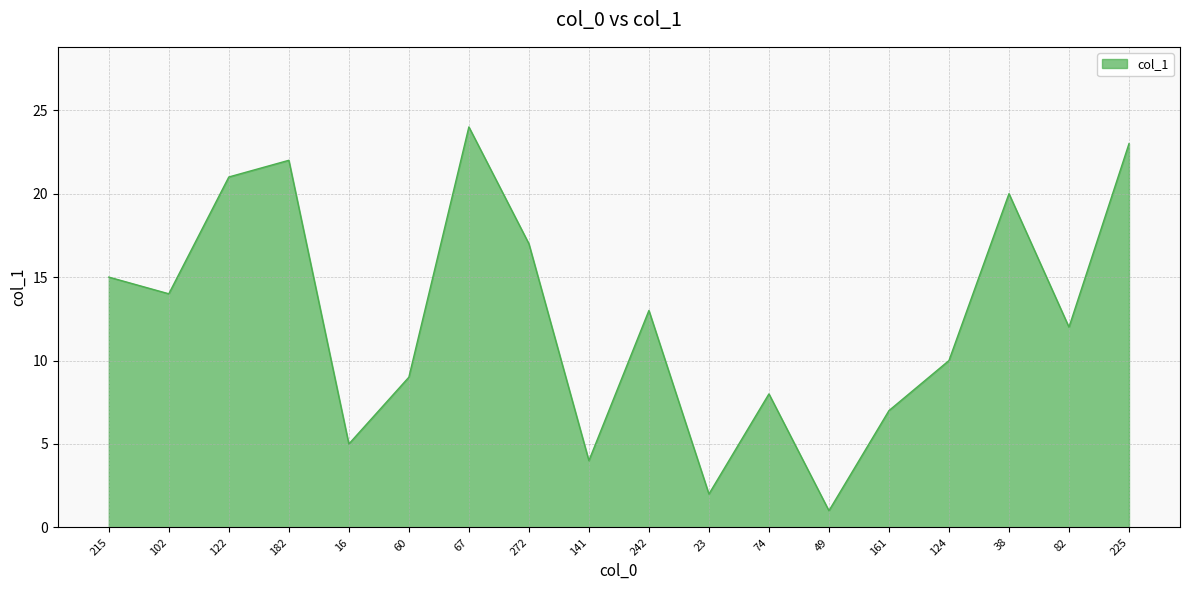

What is the change in value from 182 to 141?

-18